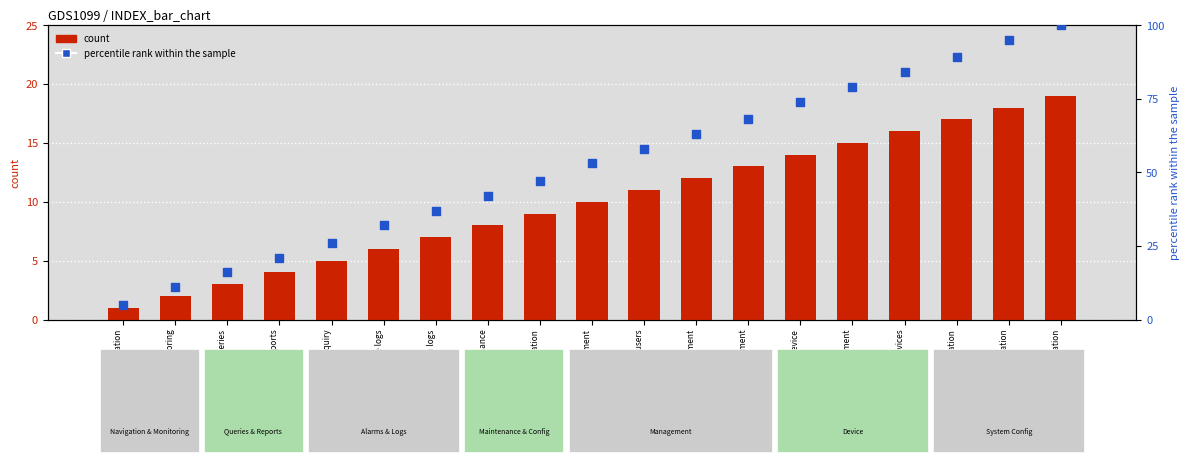

Which series contains the highest Y value?

percentile rank within the sample